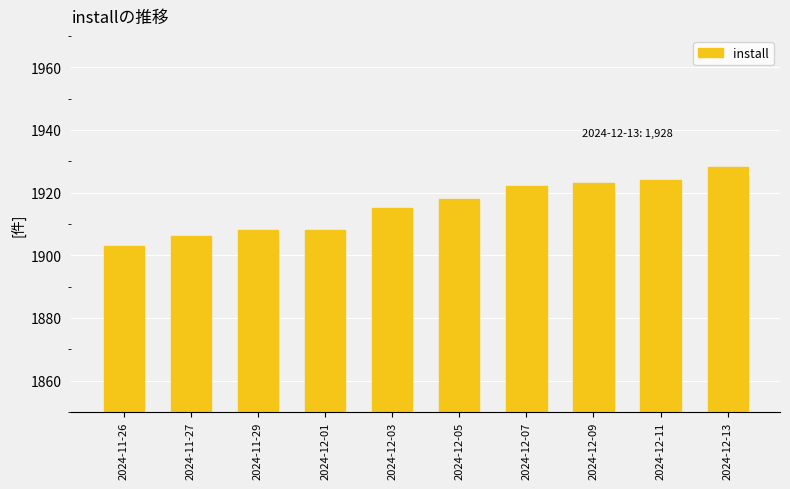

Approximately how many times larger is the value at 2024-12-07 compared to 2024-12-09?

1.0